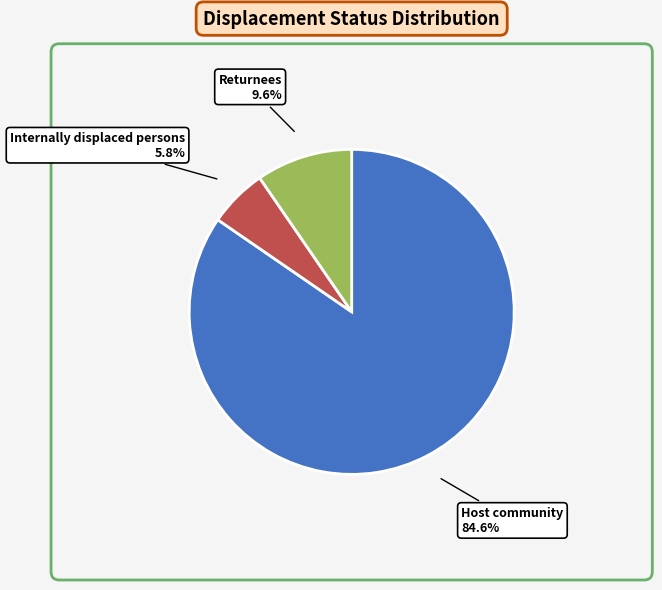

Which category has the smallest portion of the pie?

Internally displaced persons